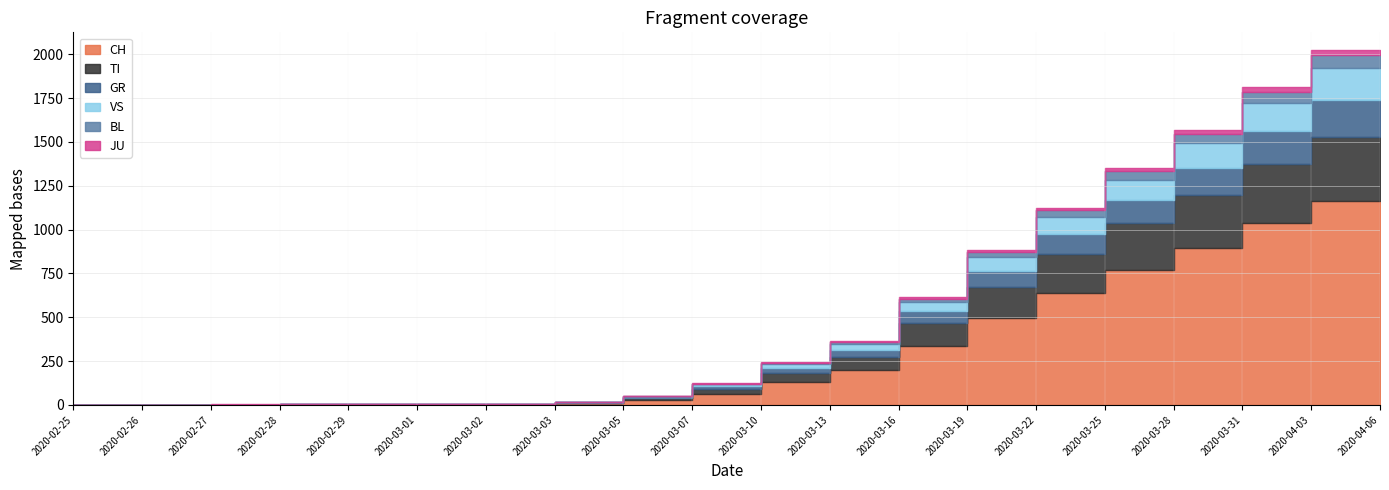

Reading right to left, list all the values displayed in this chart.

CH: 2020-04-06=1163	2020-04-03=1039	2020-03-31=895	2020-03-28=768	2020-03-25=639	2020-03-22=494	2020-03-19=338	2020-03-16=197	2020-03-13=130	2020-03-10=65	2020-03-07=27	2020-03-05=9	2020-03-03=1	2020-03-02=1	2020-03-01=1	2020-02-29=1	2020-02-28=0	2020-02-27=0	2020-02-26=0	2020-02-25=0
TI: 2020-04-06=368	2020-04-03=338	2020-03-31=300	2020-03-28=267	2020-03-25=224	2020-03-22=180	2020-03-19=131	2020-03-16=78	2020-03-13=55	2020-03-10=28	2020-03-07=12	2020-03-05=4	2020-03-03=1	2020-03-02=1	2020-03-01=1	2020-02-29=1	2020-02-28=0	2020-02-27=0	2020-02-26=0	2020-02-25=0
GR: 2020-04-06=210	2020-04-03=184	2020-03-31=157	2020-03-28=133	2020-03-25=110	2020-03-22=92	2020-03-19=65	2020-03-16=40	2020-03-13=27	2020-03-10=14	2020-03-07=5	2020-03-05=2	2020-03-03=1	2020-03-02=1	2020-03-01=1	2020-02-29=1	2020-02-28=1	2020-02-27=1	2020-02-26=1	2020-02-25=0
VS: 2020-04-06=183	2020-04-03=162	2020-03-31=140	2020-03-28=117	2020-03-25=99	2020-03-22=78	2020-03-19=52	2020-03-16=31	2020-03-13=20	2020-03-10=10	2020-03-07=4	2020-03-05=1	2020-03-03=1	2020-03-02=1	2020-03-01=1	2020-02-29=1	2020-02-28=1	2020-02-27=0	2020-02-26=0	2020-02-25=0
BL: 2020-04-06=72	2020-04-03=64	2020-03-31=54	2020-03-28=47	2020-03-25=38	2020-03-22=28	2020-03-19=20	2020-03-16=12	2020-03-13=8	2020-03-10=4	2020-03-07=2	2020-03-05=1	2020-03-03=1	2020-03-02=1	2020-03-01=1	2020-02-29=1	2020-02-28=0	2020-02-27=0	2020-02-26=0	2020-02-25=0
JU: 2020-04-06=28	2020-04-03=25	2020-03-31=21	2020-03-28=17	2020-03-25=14	2020-03-22=11	2020-03-19=8	2020-03-16=5	2020-03-13=3	2020-03-10=2	2020-03-07=1	2020-03-05=1	2020-03-03=1	2020-03-02=1	2020-03-01=1	2020-02-29=1	2020-02-28=1	2020-02-27=1	2020-02-26=0	2020-02-25=0